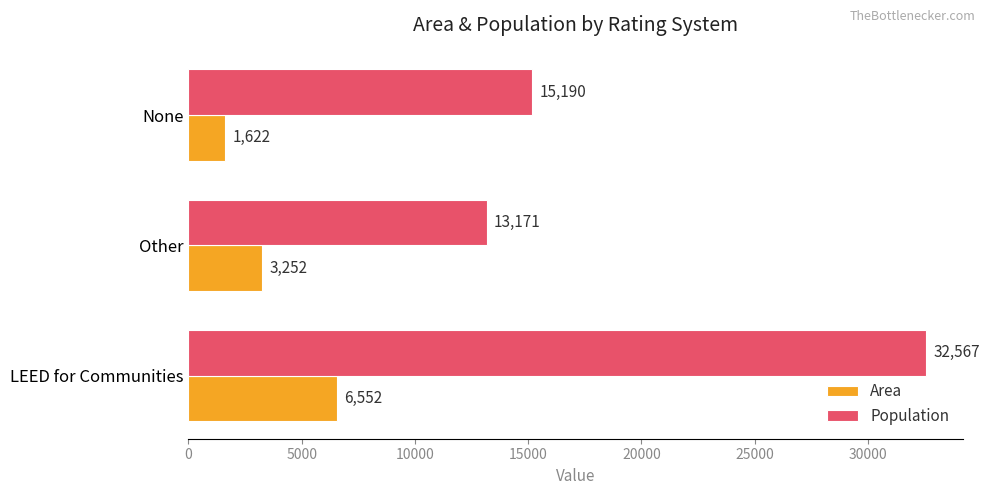

Which series has the widest spread of values?

Population